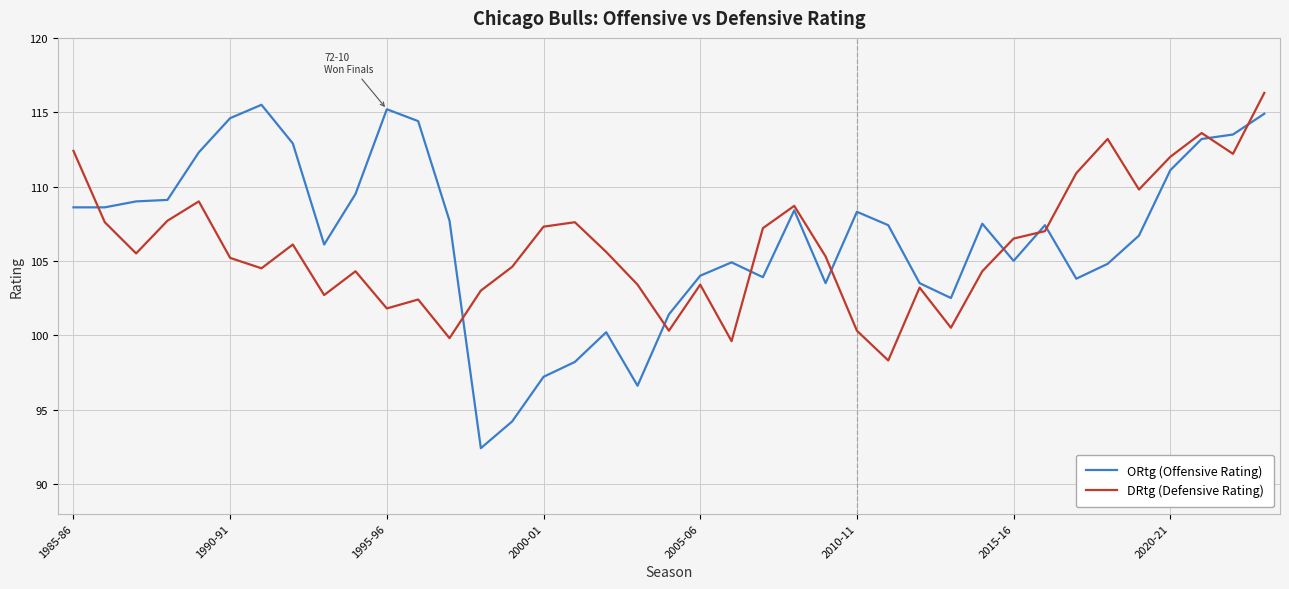

Which series has the widest spread of values?

ORtg (Offensive Rating)